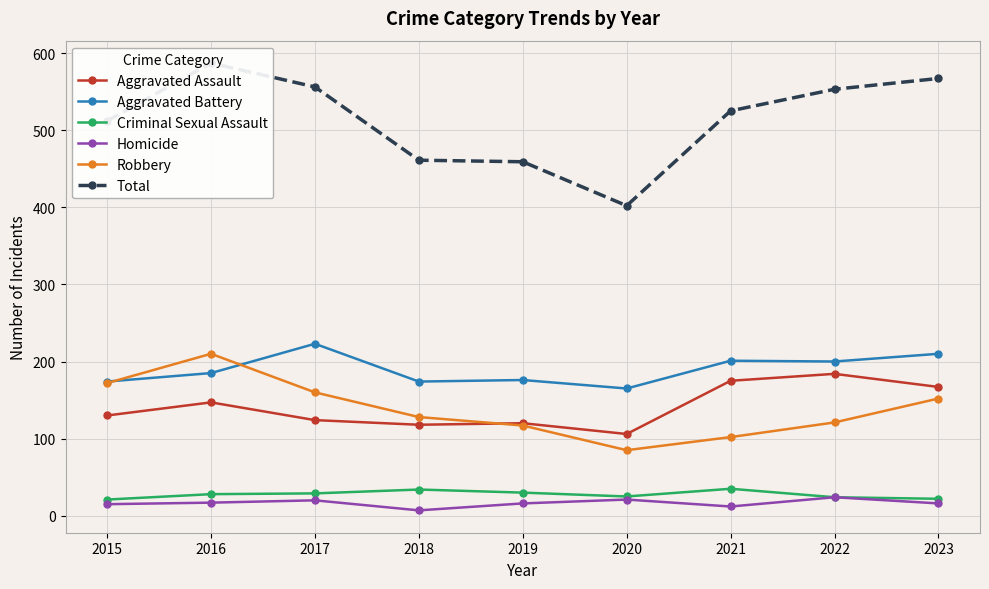

Which series has the largest total across all categories?

Total